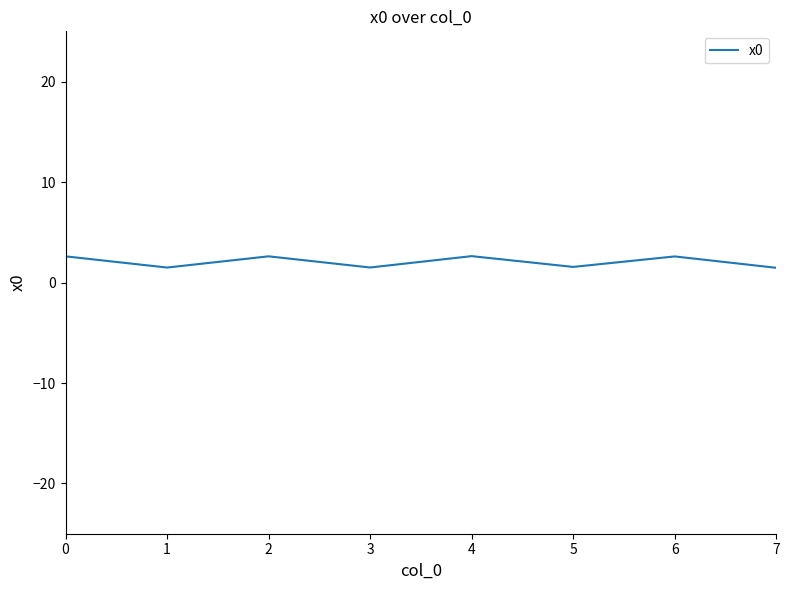

Count the number of data series in this chart.

1